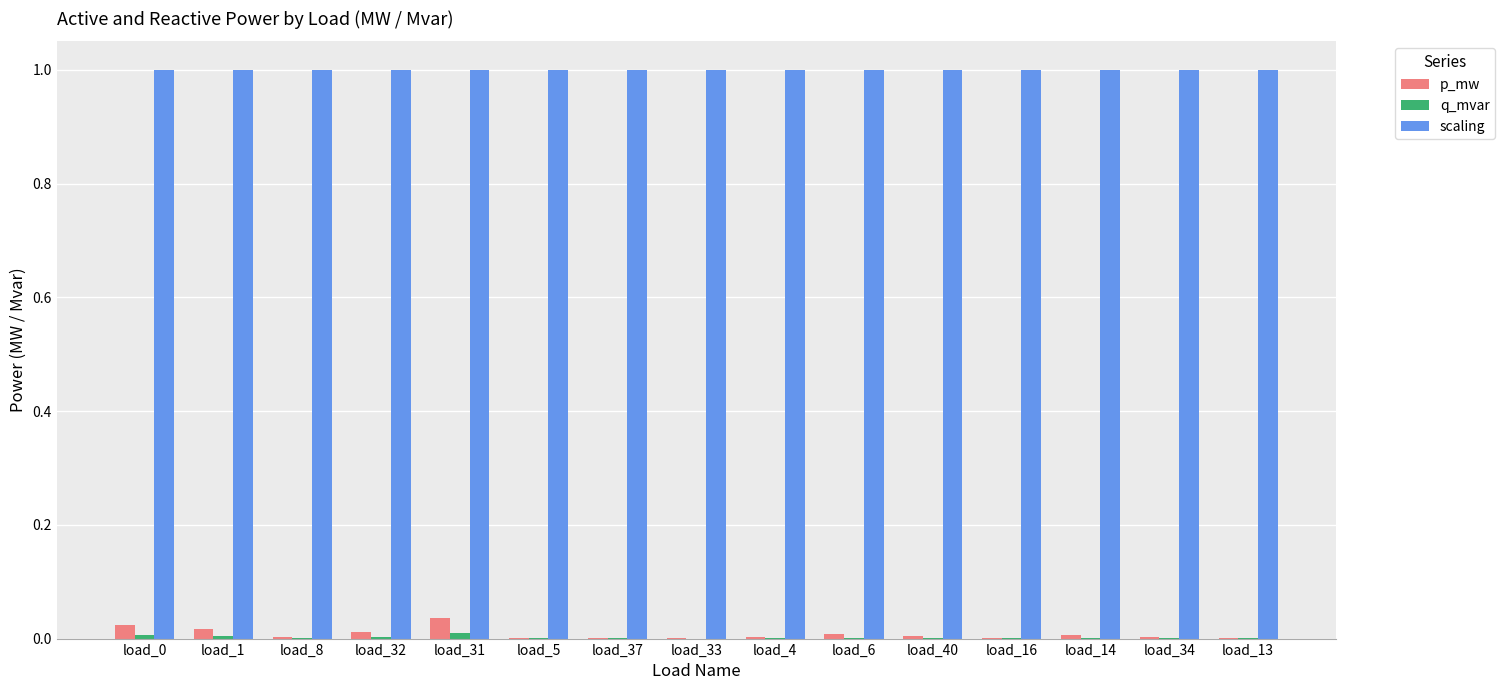

True or false: scaling has a value of 0.2 at load_37.

False